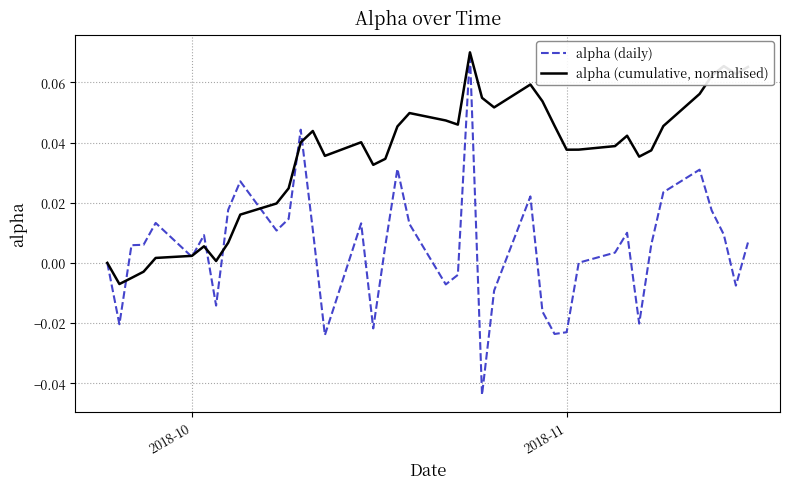

Rank the series by their average value, from highest to lowest.

alpha (cumulative, normalised), alpha (daily)